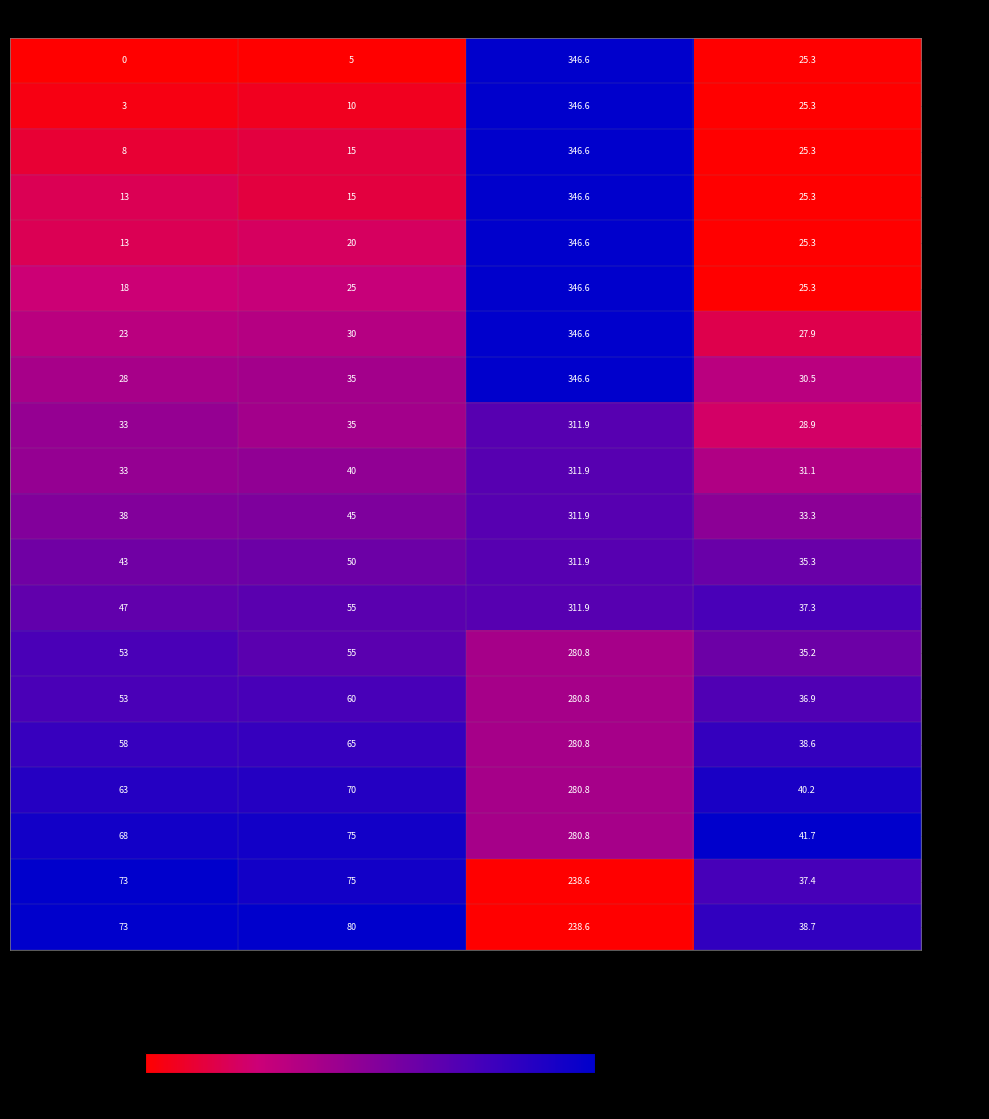

Which series has the largest total across all categories?

Nodo 18